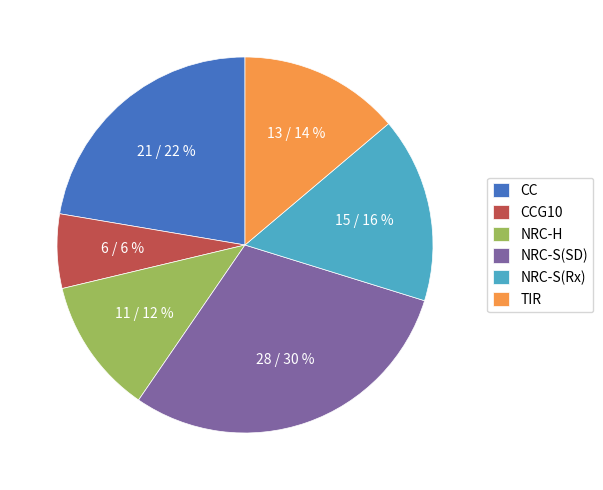

What is the largest slice in the pie chart?

NRC-S(SD)